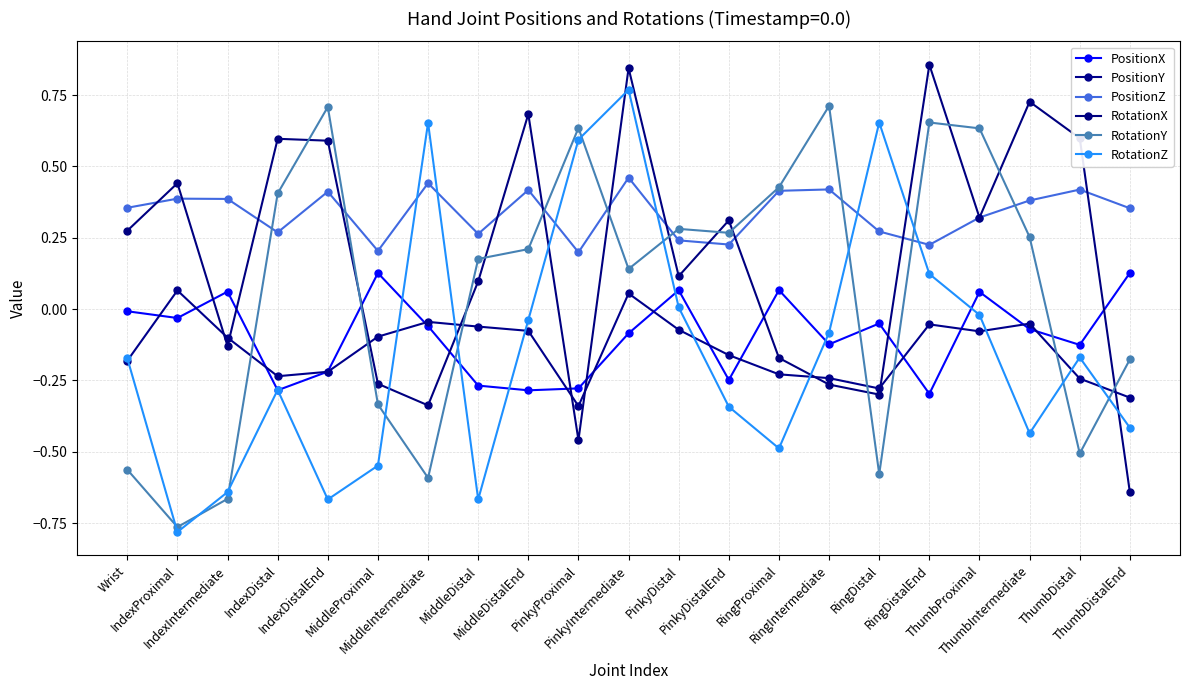

At how many categories does at least one series exceed 0?

21